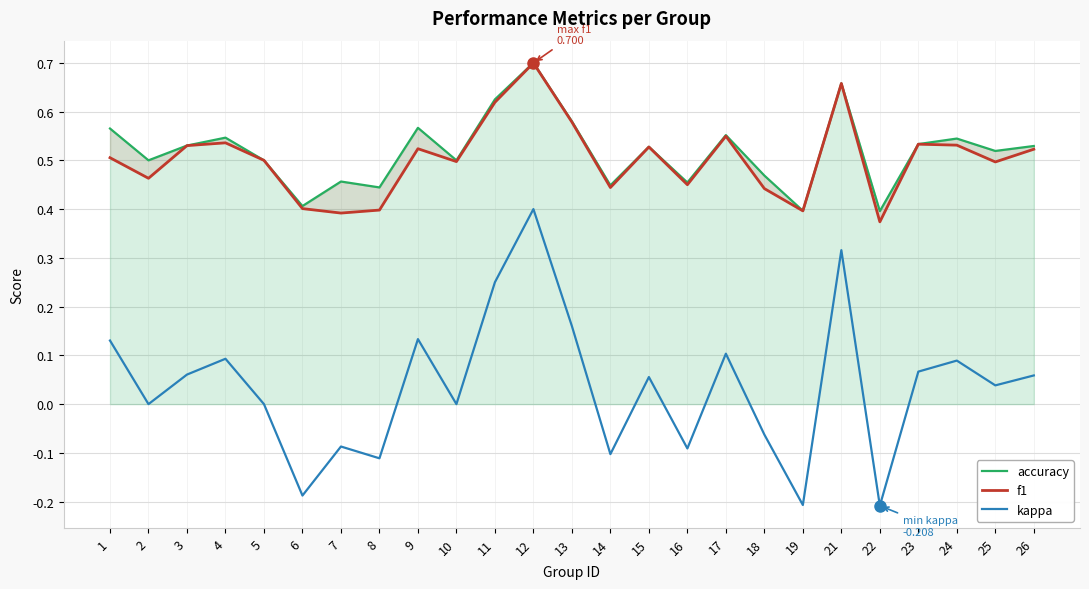

Between 25 and 15, which is larger?

15